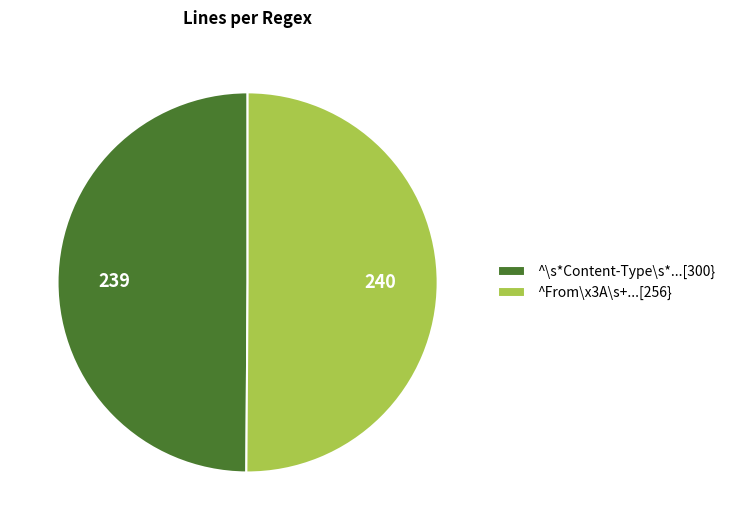

Combined, do ^\s*Content-Type\s*...[300} and ^From\x3A\s+...[256} account for over 50%?

Yes